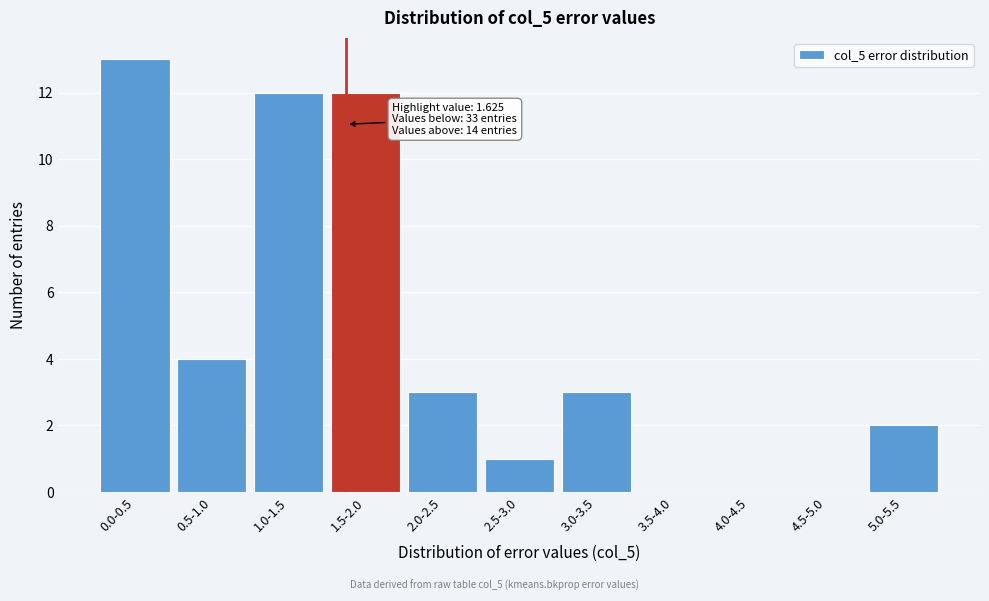

Reading right to left, list all the values displayed in this chart.

5.0-5.5=2	4.5-5.0=0	4.0-4.5=0	3.5-4.0=0	3.0-3.5=3	2.5-3.0=1	2.0-2.5=3	1.5-2.0=12	1.0-1.5=12	0.5-1.0=4	0.0-0.5=13